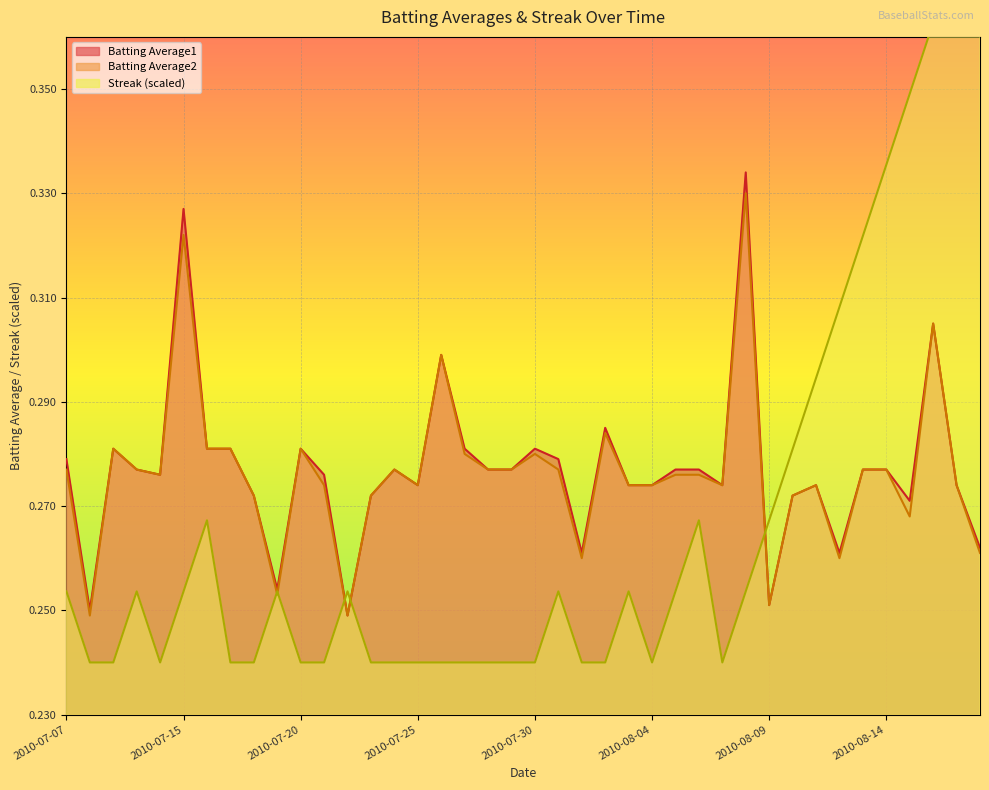

What is the difference between the maximum and minimum values in the Streak series?

0.2